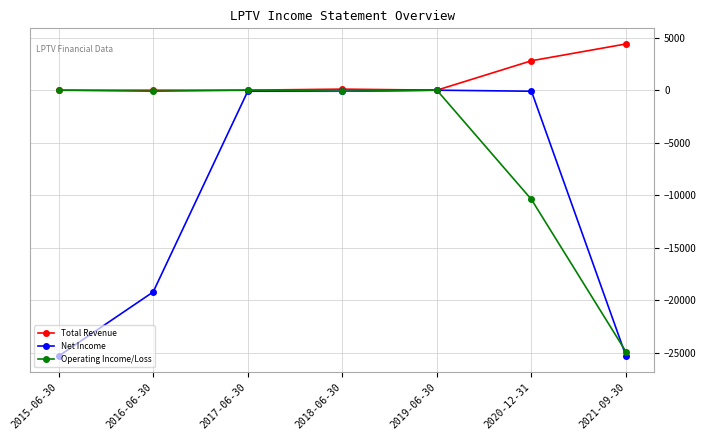

Which series has the largest total across all categories?

Total Revenue